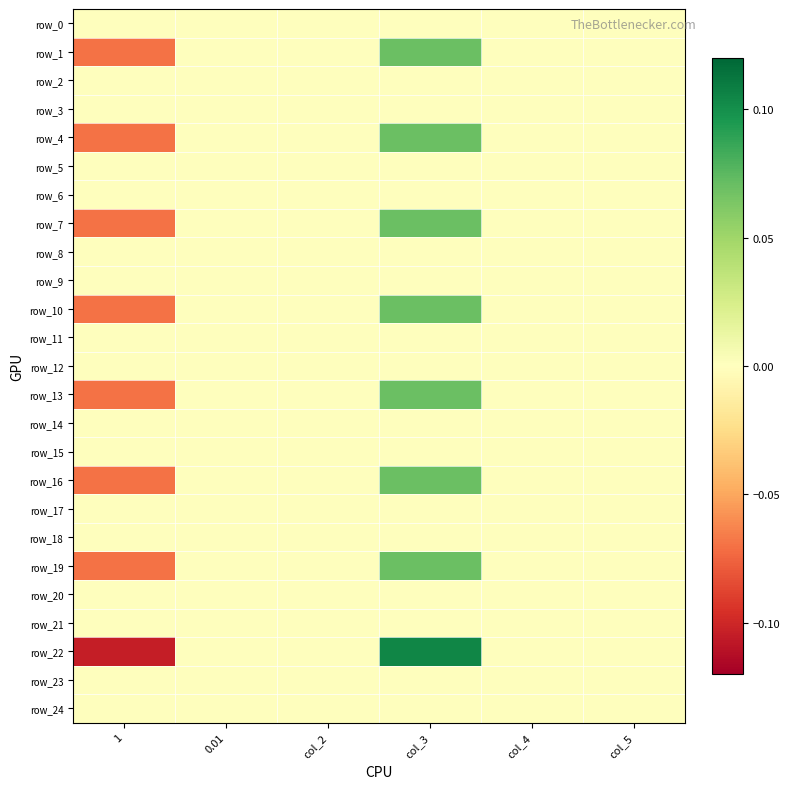

Between col_4 and 1, which is larger?

col_4